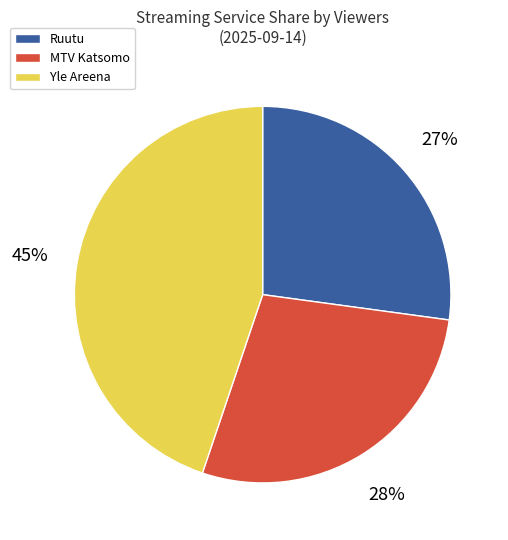

Count the number of slices in the pie.

3